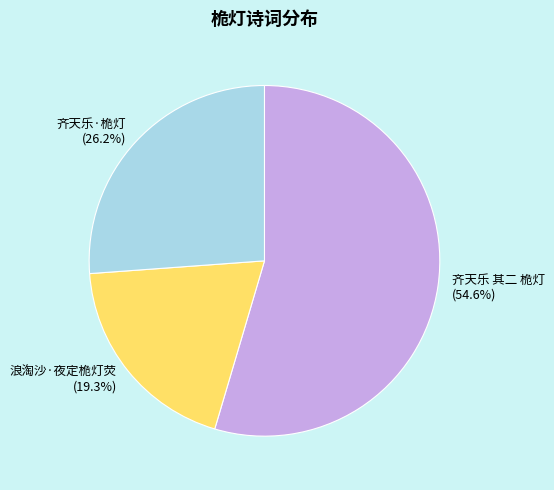

Is there a majority slice in this chart?

Yes